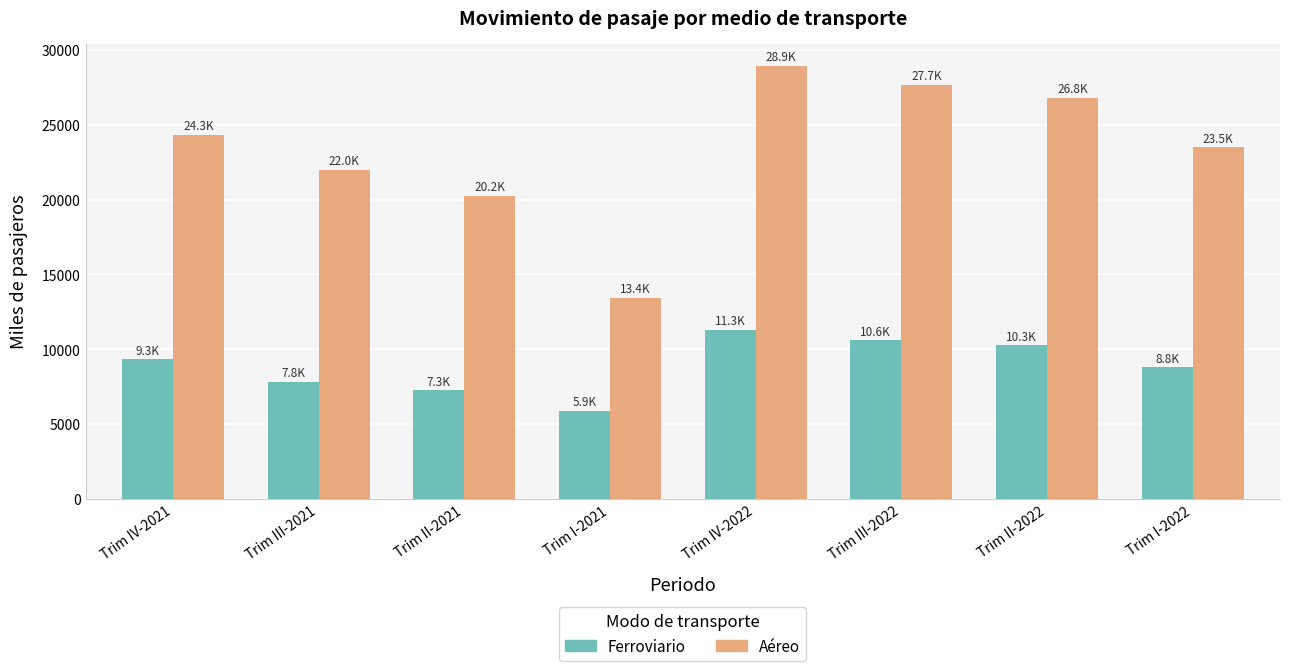

What value does the Aéreo series have at Trim IV-2021?

24337.7